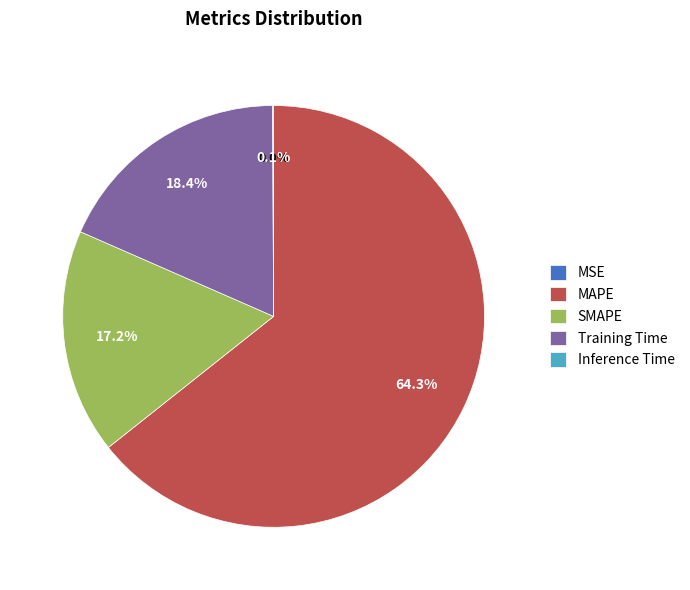

Which category accounts for the majority?

MAPE